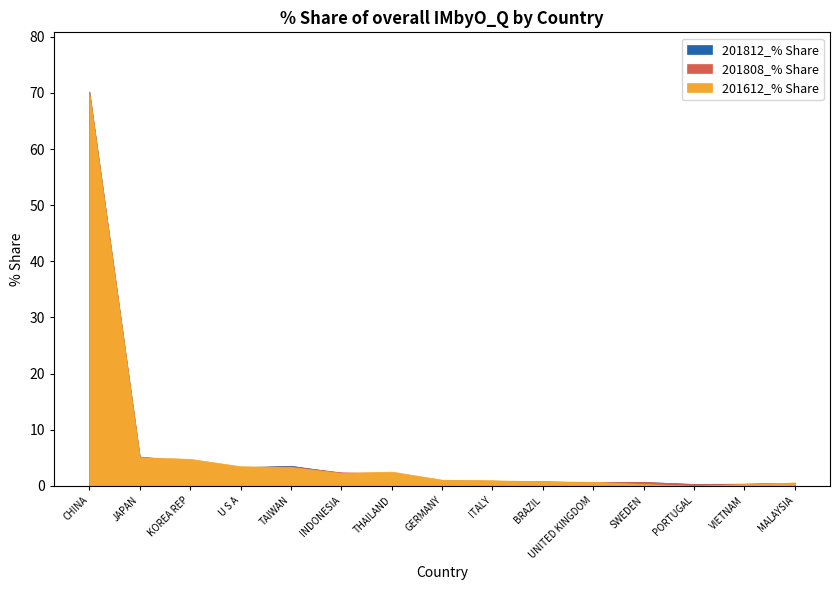

What is the minimum value for 201812_% Share?

0.4